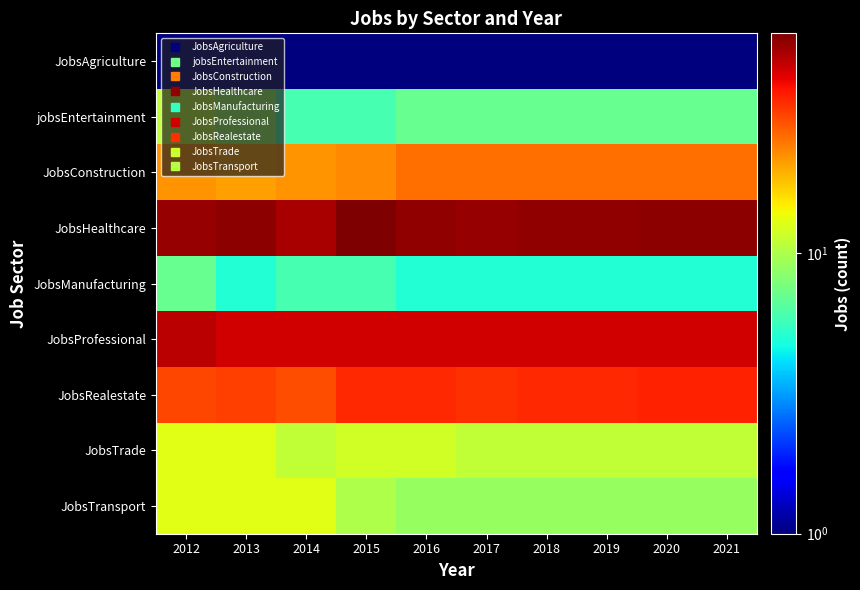

At which category is the sum across all series the highest?

2012